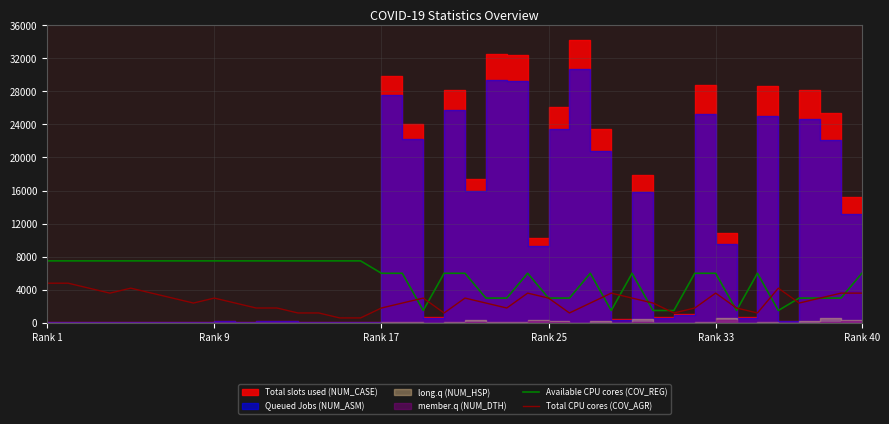

What is the difference between the second highest and second lowest values in the Total CPU cores (COV_AGR) series?

4200